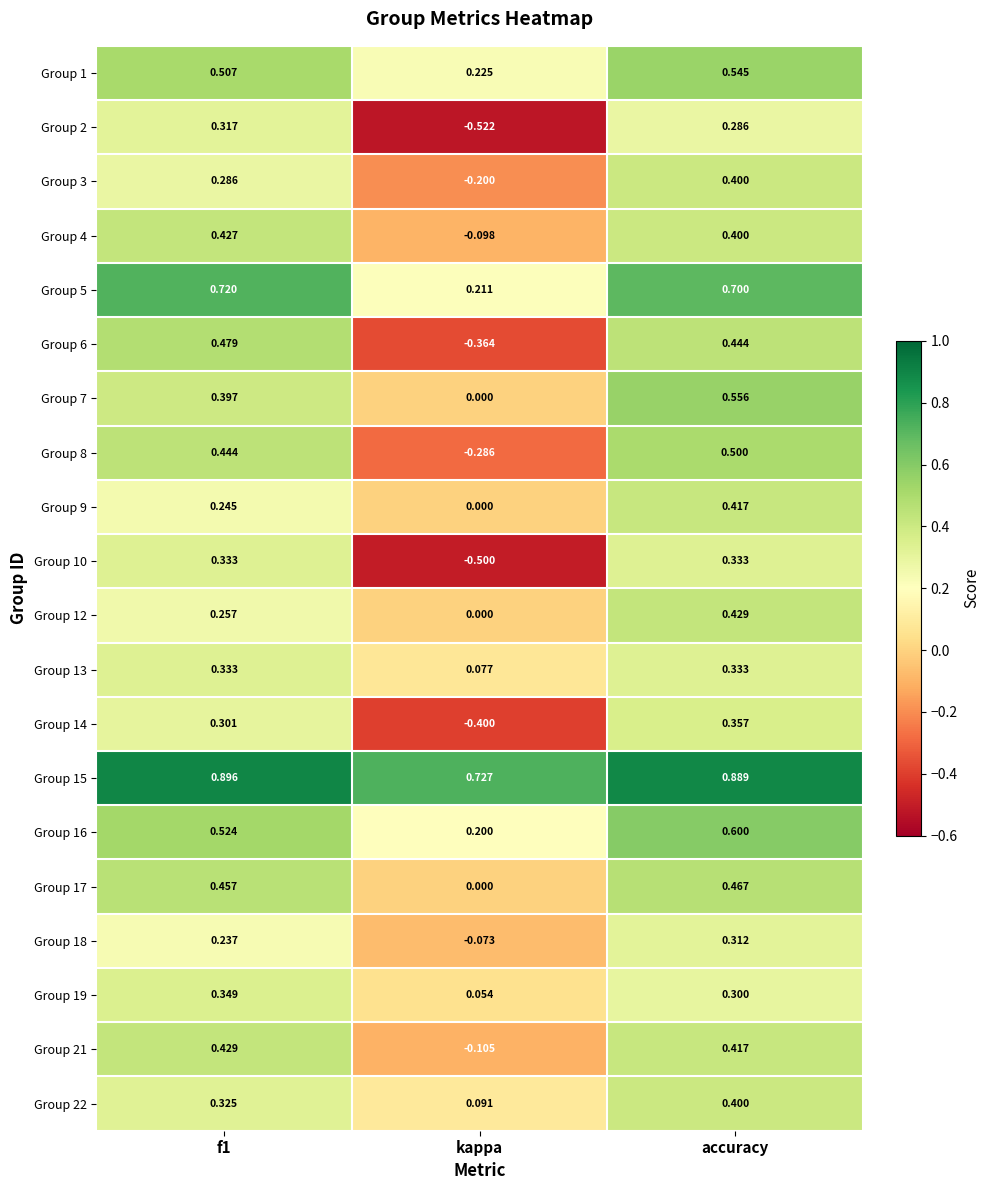

Which category has the lowest value in the Group 3 series?

kappa